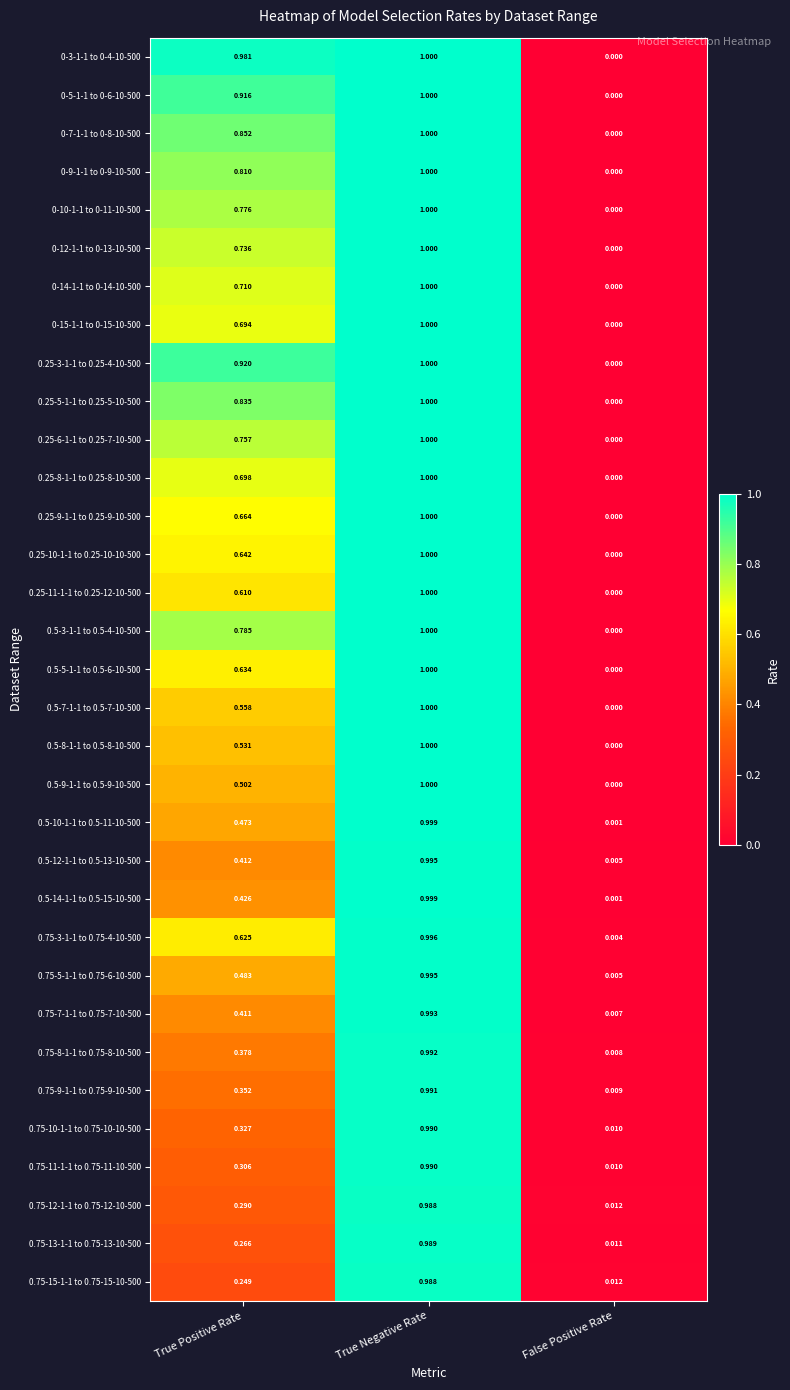

At which label does 0.75-15-1-1 to 0.75-15-10-500 reach its minimum?

False Positive Rate